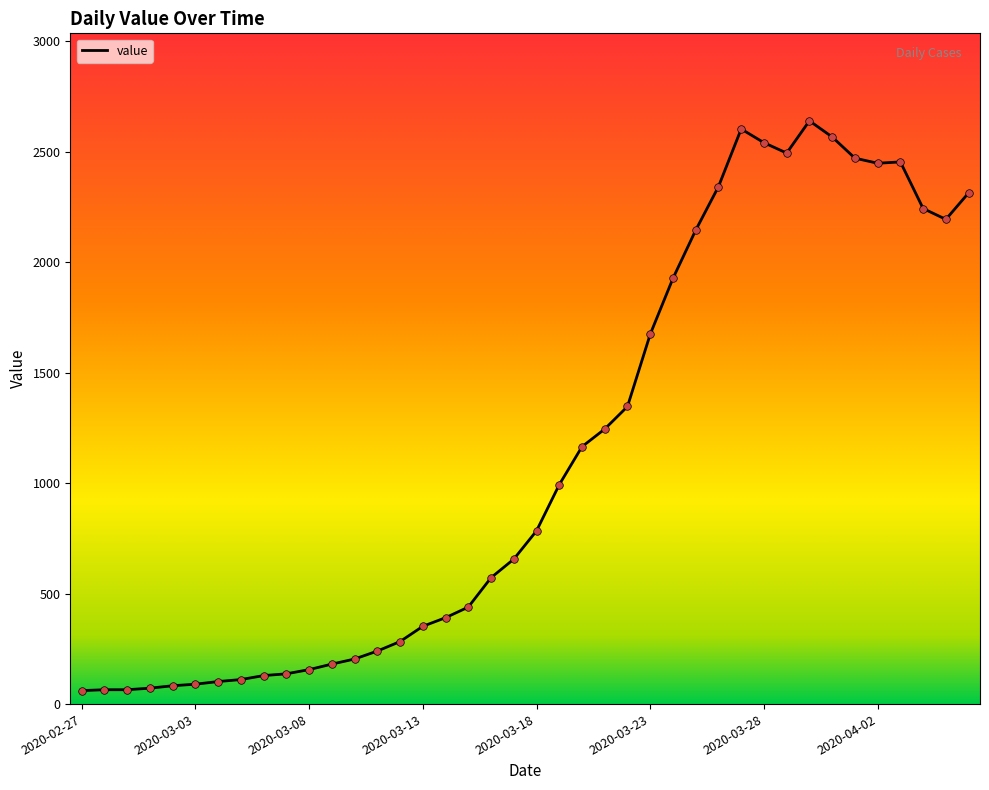

What is the difference between the maximum and minimum values?

2579